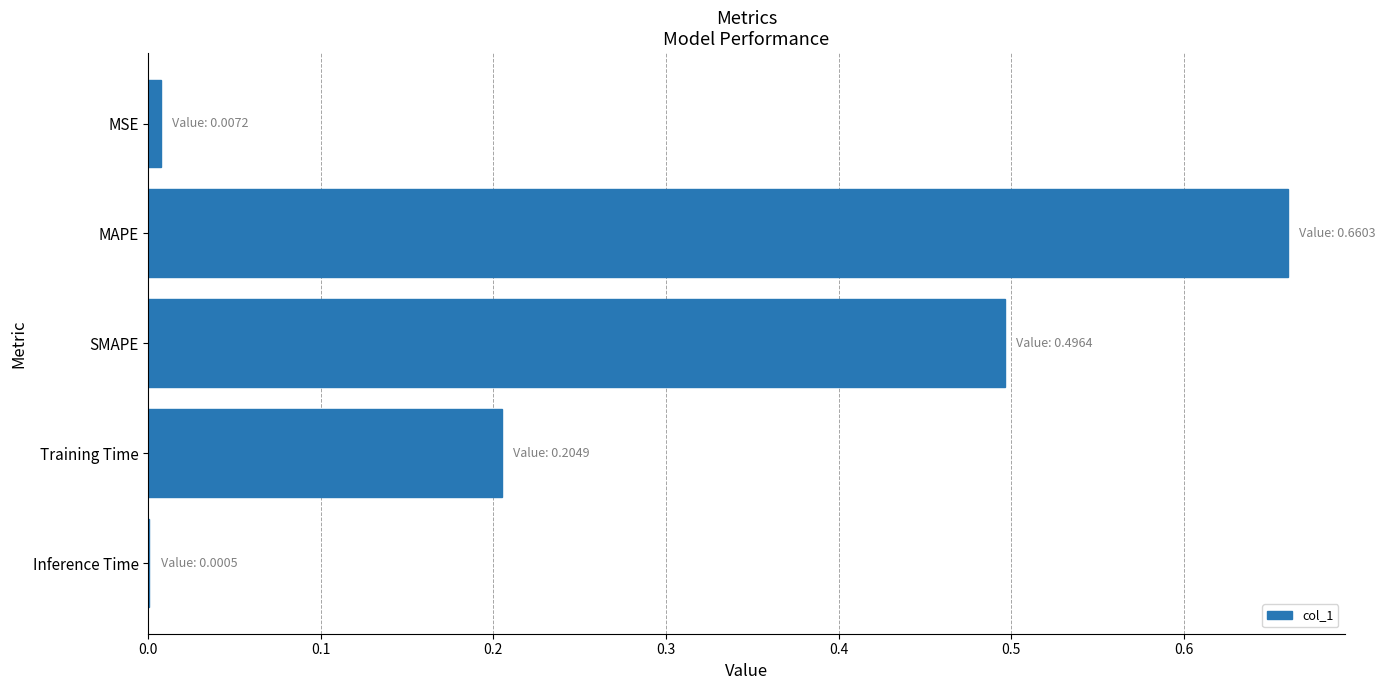

What is the sum of all values?

1.4